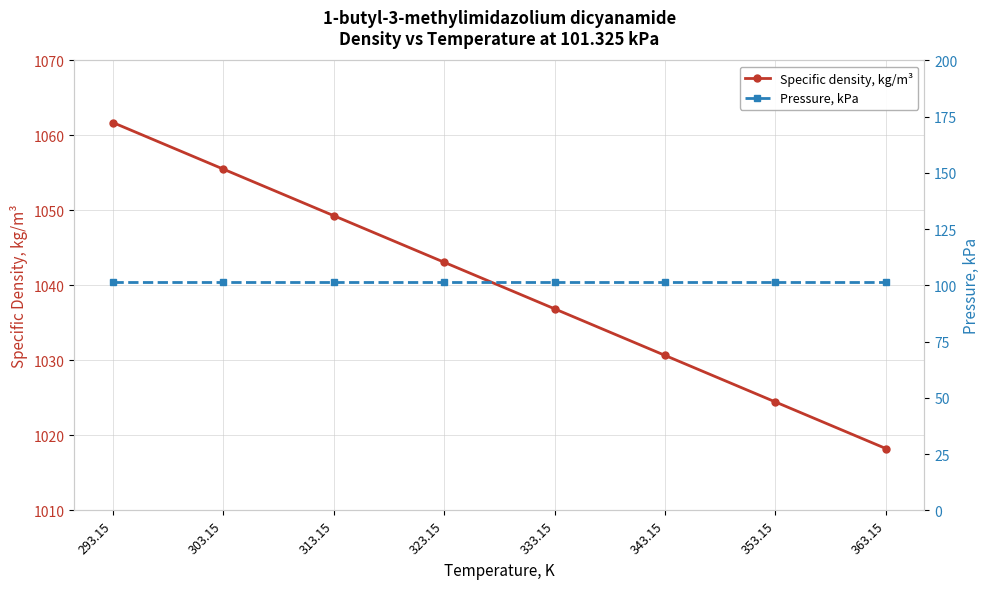

Reading left to right, extract all data points from this chart.

Specific density, kg/m³: 1061.7	1055.5	1049.3	1043.1	1036.9	1030.7	1024.5	1018.2
Pressure, kPa: 101.3	101.3	101.3	101.3	101.3	101.3	101.3	101.3